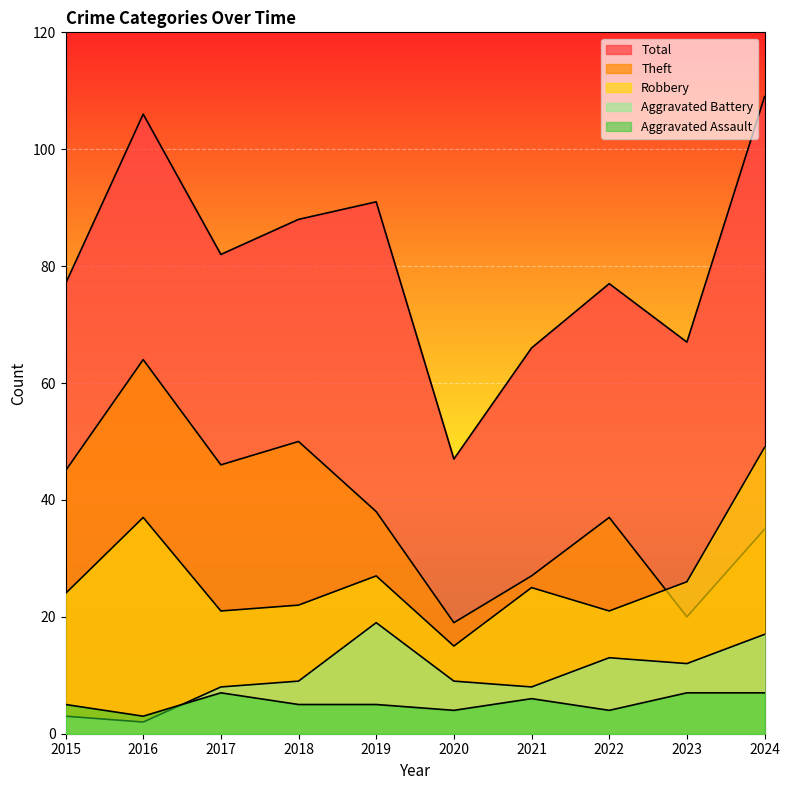

What is the highest value of the Total series?

109